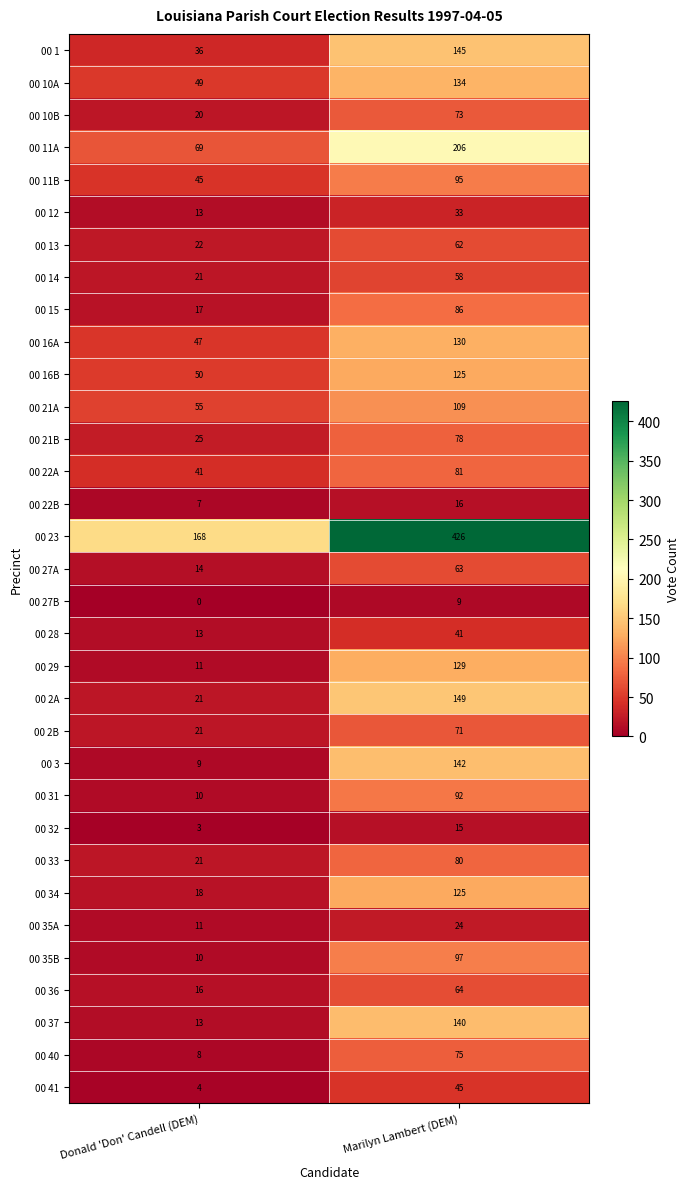

Which series has the largest total across all categories?

00 23